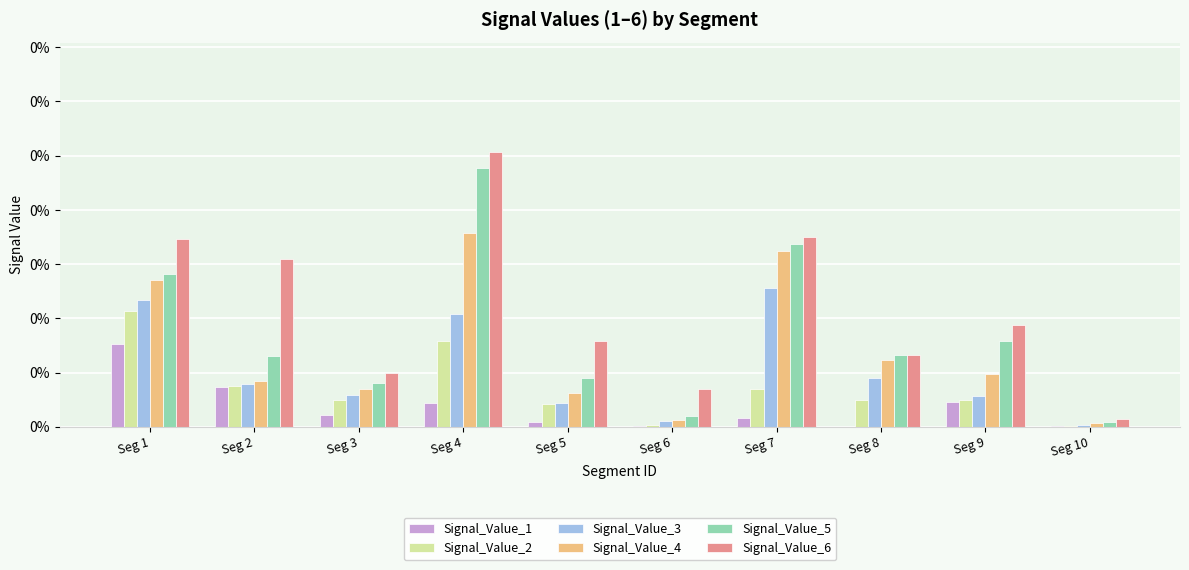

At how many categories does at least one series exceed 0?

10